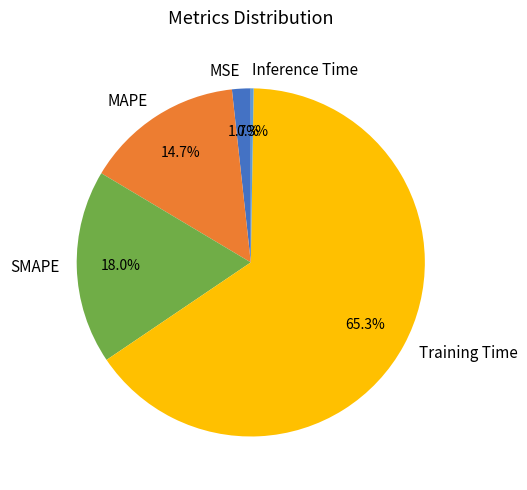

Do Training Time and MSE together represent more than half of the pie?

Yes